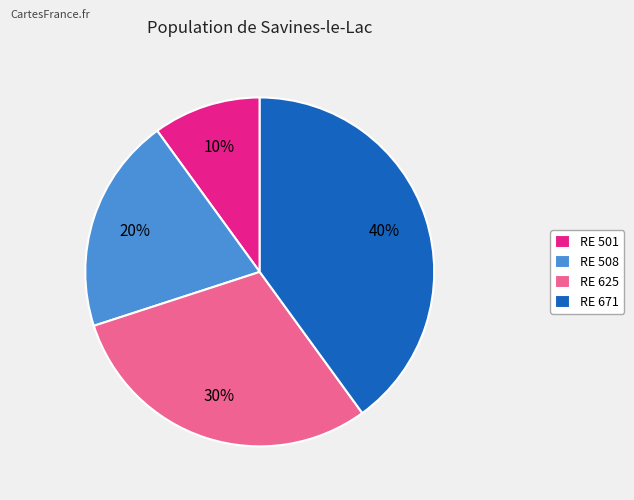

How many segments does this pie chart have?

4